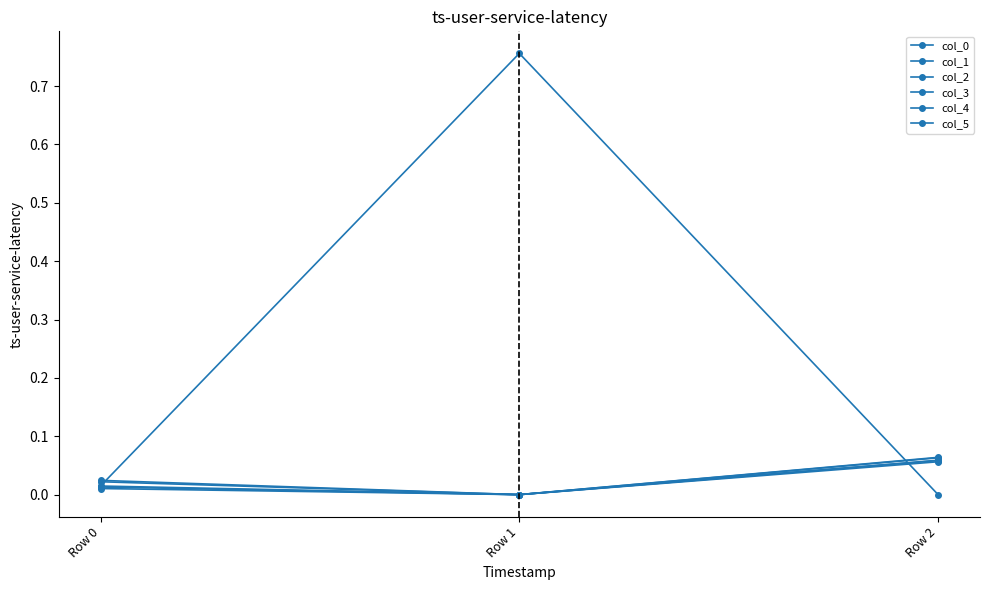

Count the number of categories in the chart.

3